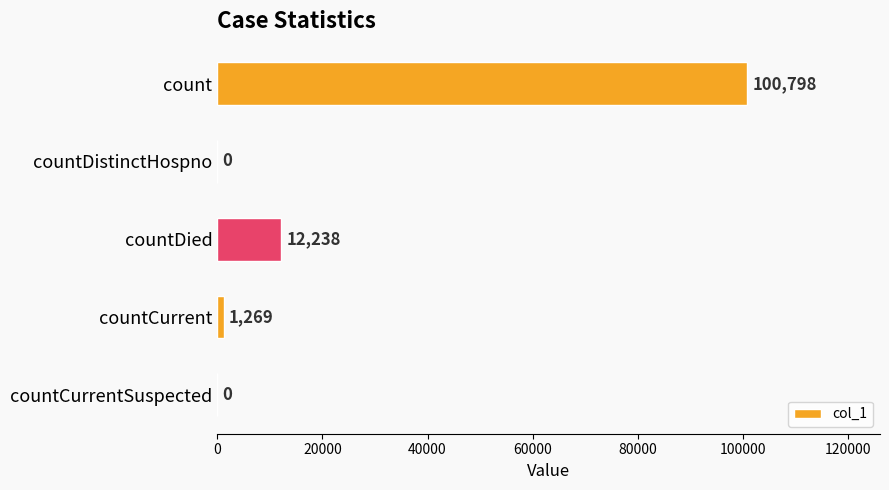

True or false: the data shows -40539 at countDistinctHospno.

False